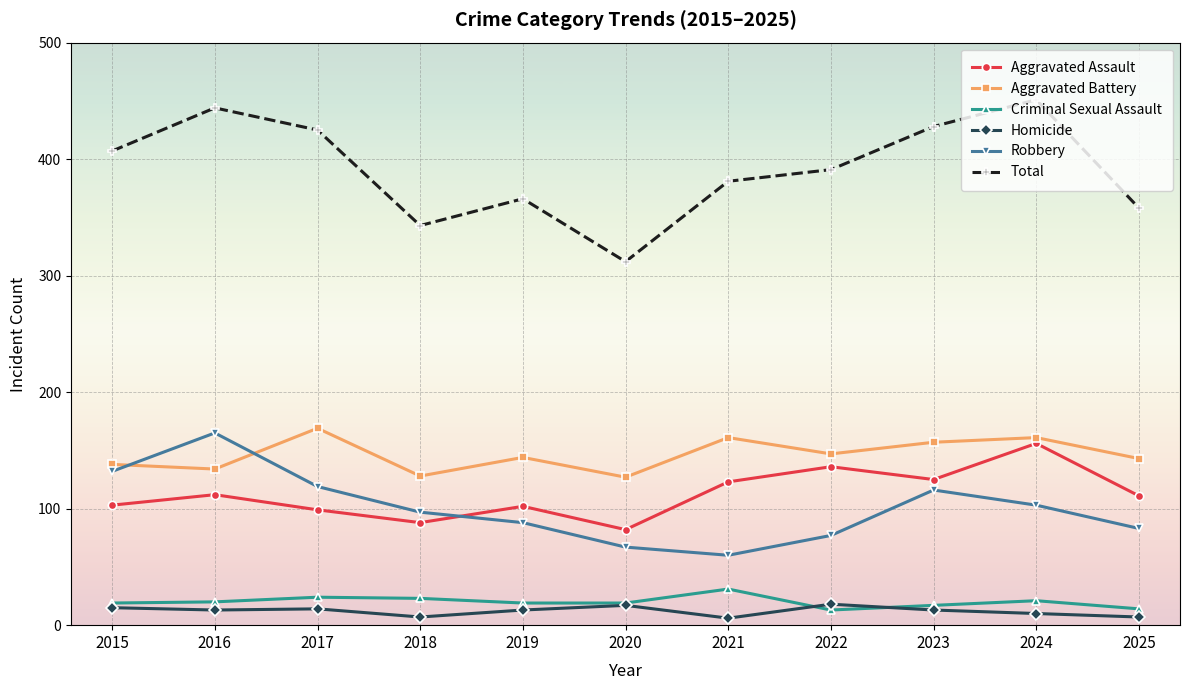

Which series has the widest spread of values?

Total